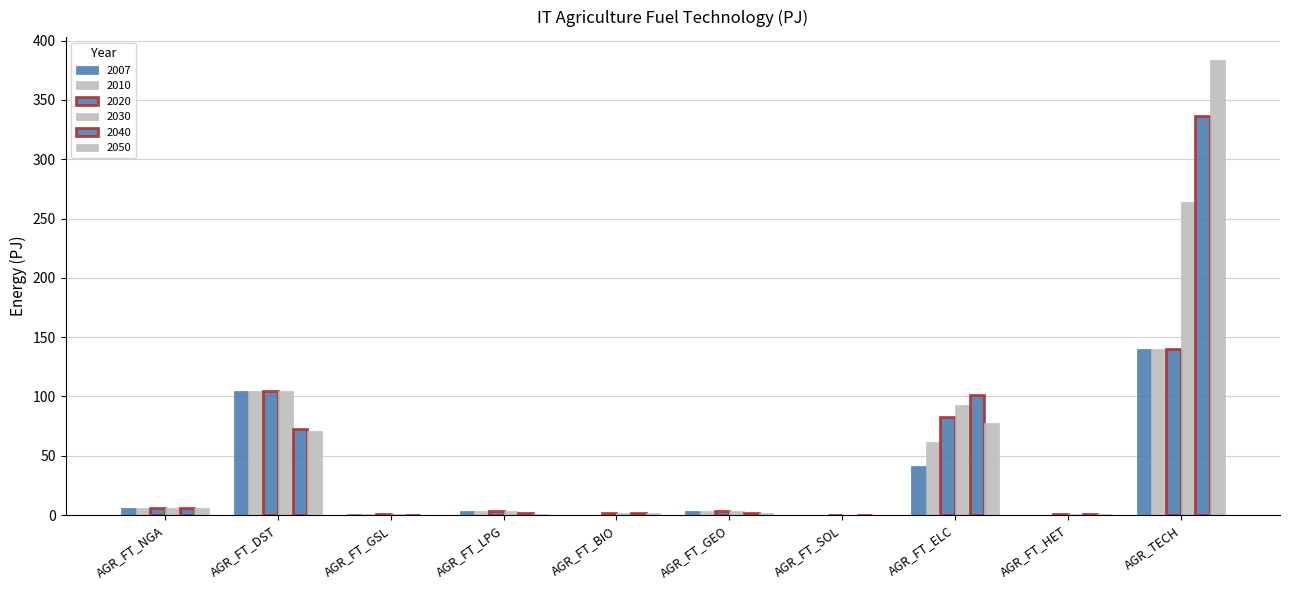

Reading left to right, list all the values displayed in this chart.

2007: AGR_FT_NGA=6.2	AGR_FT_DST=104.5	AGR_FT_GSL=0.7	AGR_FT_LPG=3.1	AGR_FT_BIO=0.0	AGR_FT_GEO=3.3	AGR_FT_SOL=0.0	AGR_FT_ELC=41.2	AGR_FT_HET=0.2	AGR_TECH=139.6
2010: AGR_FT_NGA=6.2	AGR_FT_DST=104.5	AGR_FT_GSL=0.7	AGR_FT_LPG=3.1	AGR_FT_BIO=0.1	AGR_FT_GEO=3.3	AGR_FT_SOL=0.0	AGR_FT_ELC=61.2	AGR_FT_HET=0.3	AGR_TECH=139.6
2020: AGR_FT_NGA=6.2	AGR_FT_DST=104.5	AGR_FT_GSL=0.7	AGR_FT_LPG=3.1	AGR_FT_BIO=1.4	AGR_FT_GEO=3.3	AGR_FT_SOL=0.1	AGR_FT_ELC=82.5	AGR_FT_HET=0.6	AGR_TECH=139.6
2030: AGR_FT_NGA=6.2	AGR_FT_DST=104.5	AGR_FT_GSL=0.7	AGR_FT_LPG=3.1	AGR_FT_BIO=1.4	AGR_FT_GEO=3.3	AGR_FT_SOL=0.1	AGR_FT_ELC=93.2	AGR_FT_HET=0.6	AGR_TECH=264.3
2040: AGR_FT_NGA=5.6	AGR_FT_DST=72.5	AGR_FT_GSL=0.4	AGR_FT_LPG=1.8	AGR_FT_BIO=1.4	AGR_FT_GEO=2.0	AGR_FT_SOL=0.1	AGR_FT_ELC=101.1	AGR_FT_HET=0.6	AGR_TECH=336.6
2050: AGR_FT_NGA=5.8	AGR_FT_DST=70.7	AGR_FT_GSL=0.1	AGR_FT_LPG=1.1	AGR_FT_BIO=1.5	AGR_FT_GEO=1.9	AGR_FT_SOL=0.1	AGR_FT_ELC=77.3	AGR_FT_HET=0.6	AGR_TECH=383.7